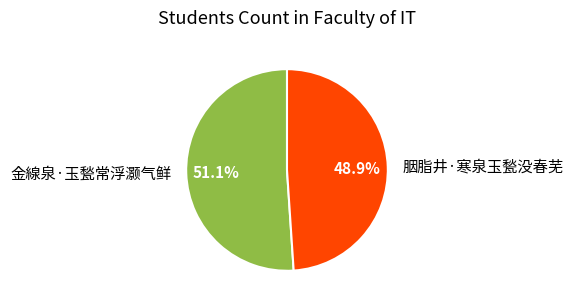

Between 胭脂井·寒泉玉甃没春芜 and 金線泉·玉甃常浮灏气鲜, which is larger?

金線泉·玉甃常浮灏气鲜